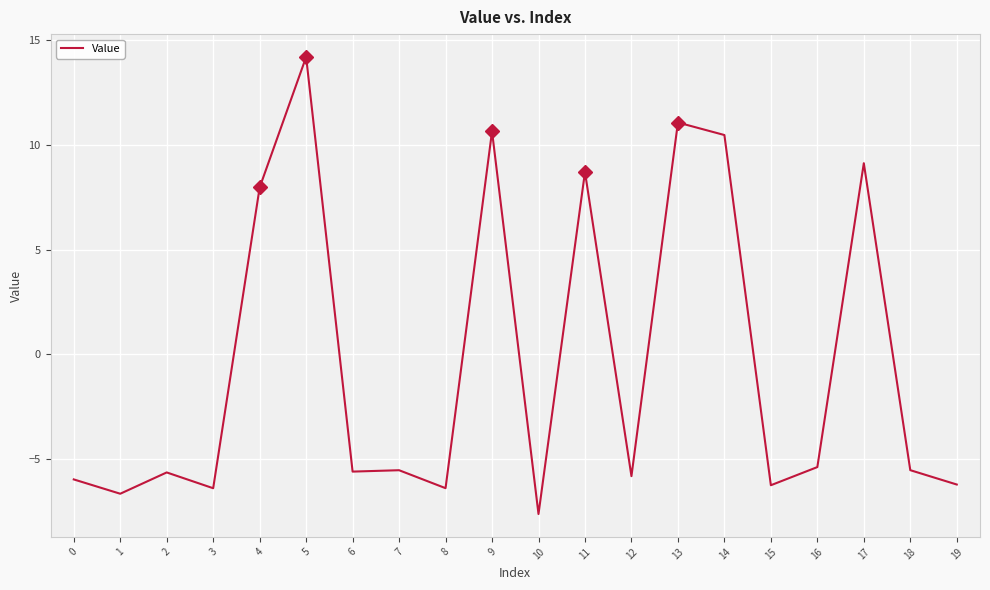

What is the change in value from 1 to 6?

+1.1